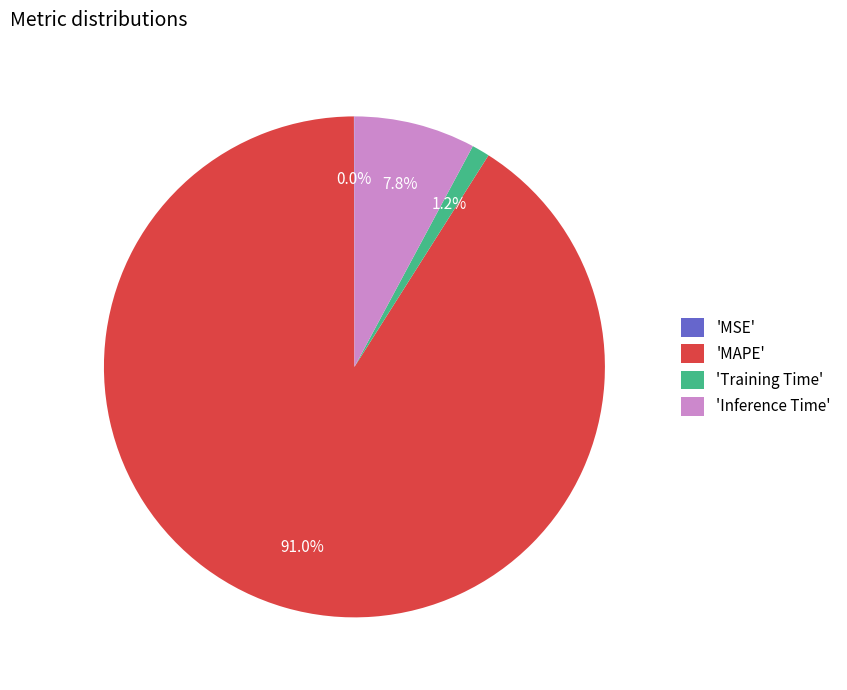

Does any single category account for the majority?

Yes